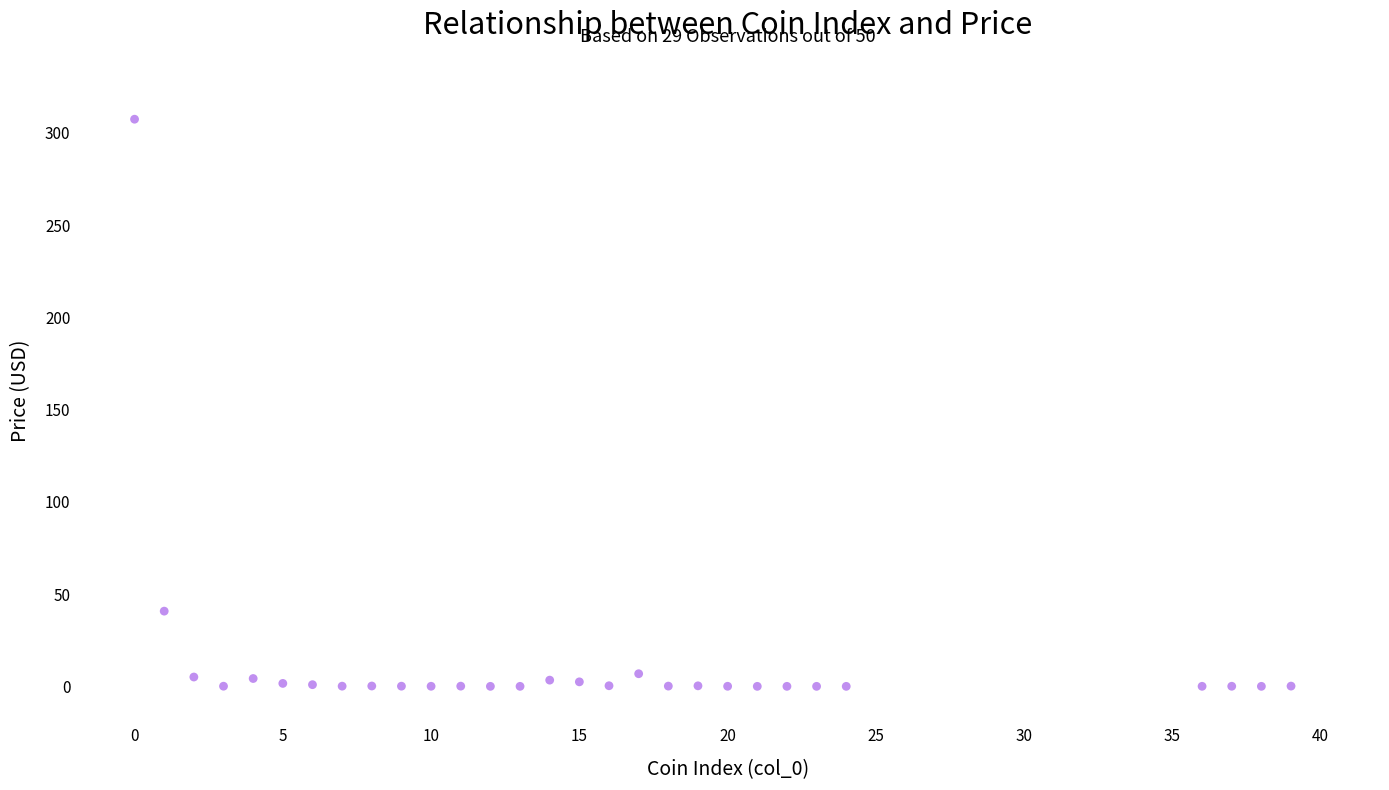

What Y value in the scatter plot is closest to 153?

40.8